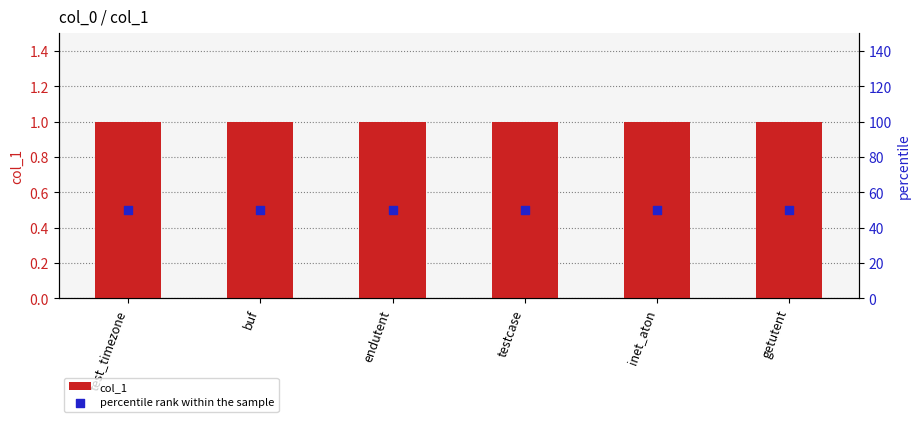

Is the value of col_1 at testcase greater than the value of percentile rank within the sample at testcase?

No